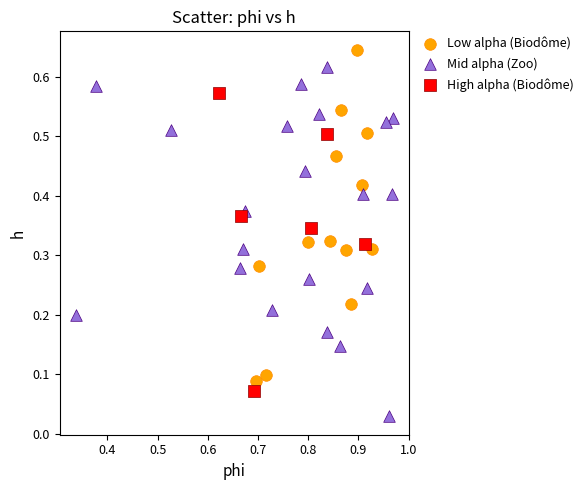

Which series has the widest spread of Y values?

Mid alpha (Zoo)